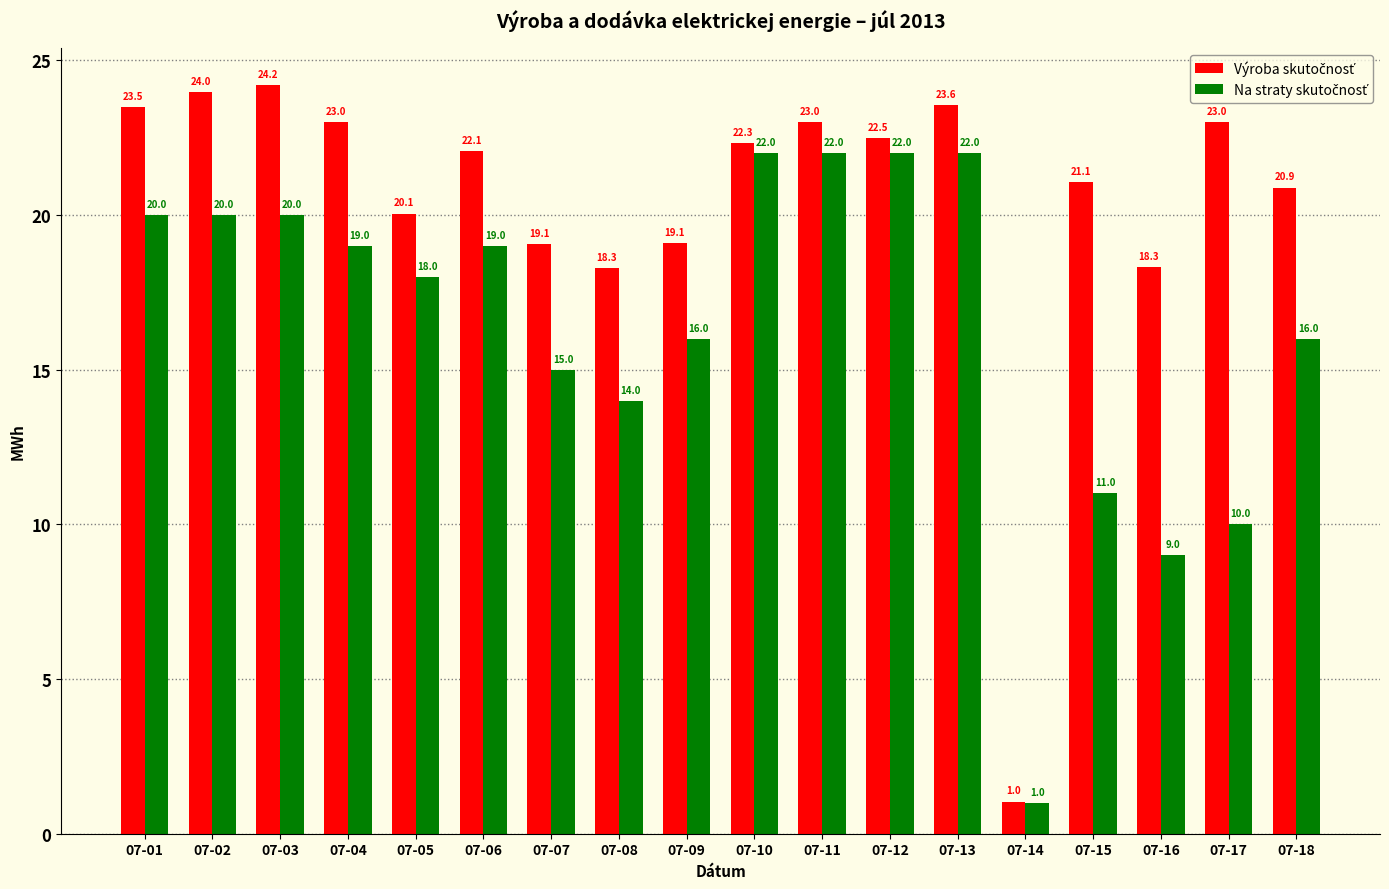

How many categories are shown in the chart?

18